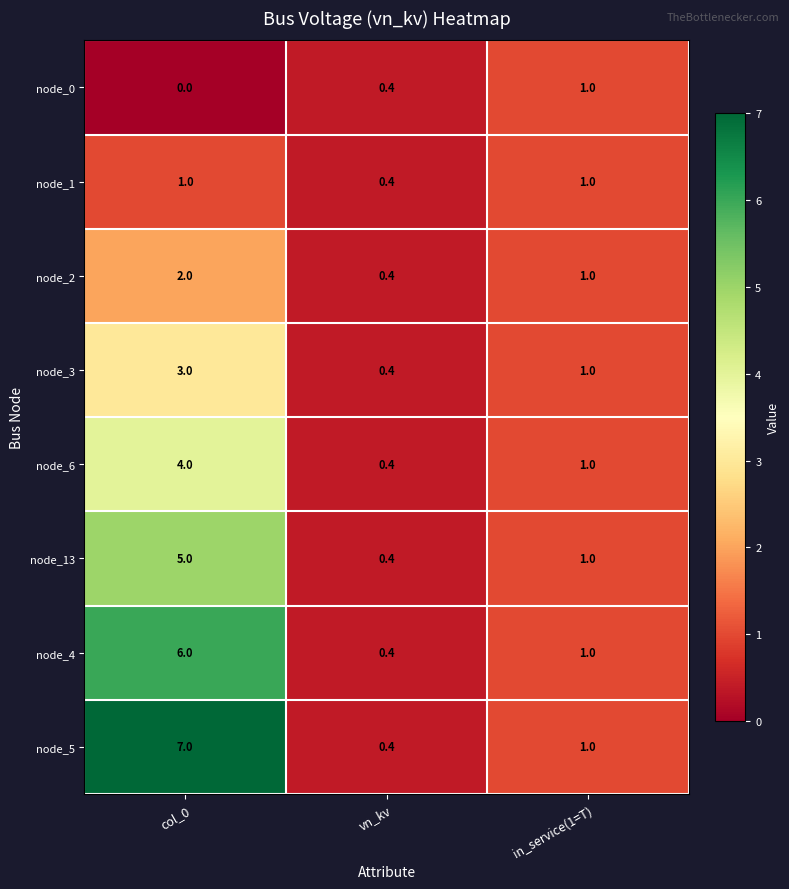

At how many categories does at least one series exceed 0?

3